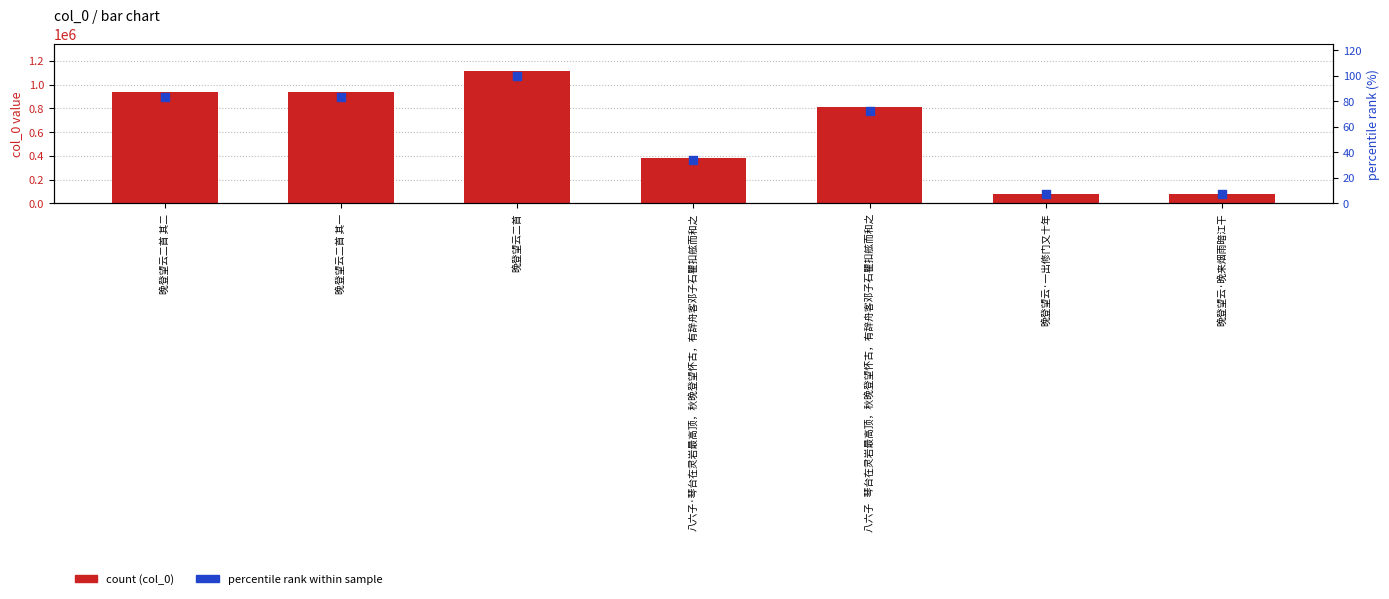

Which series has the largest total across all categories?

col_0 (count)